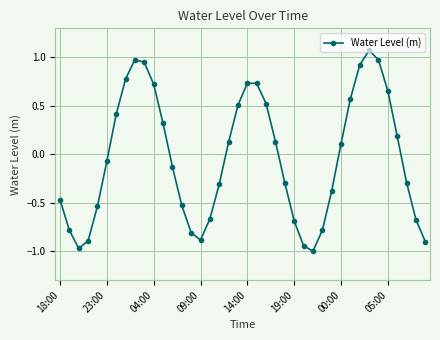

What is the difference between the maximum and second lowest values?

2.0